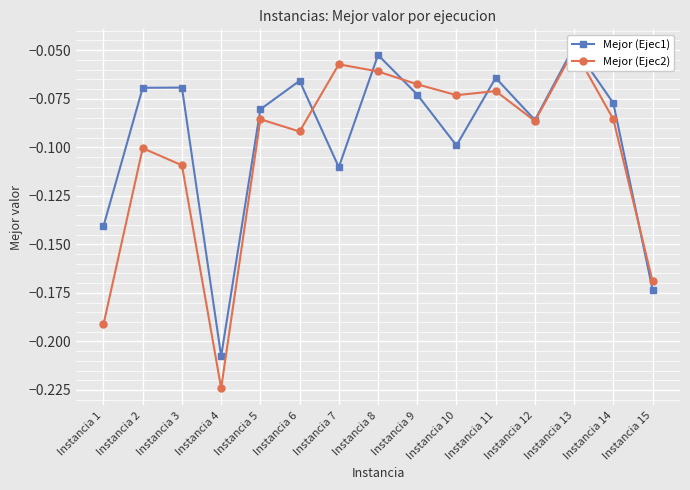

Rank the series at Instancia 7 from lowest to highest value.

Mejor (Ejec1), Mejor (Ejec2)